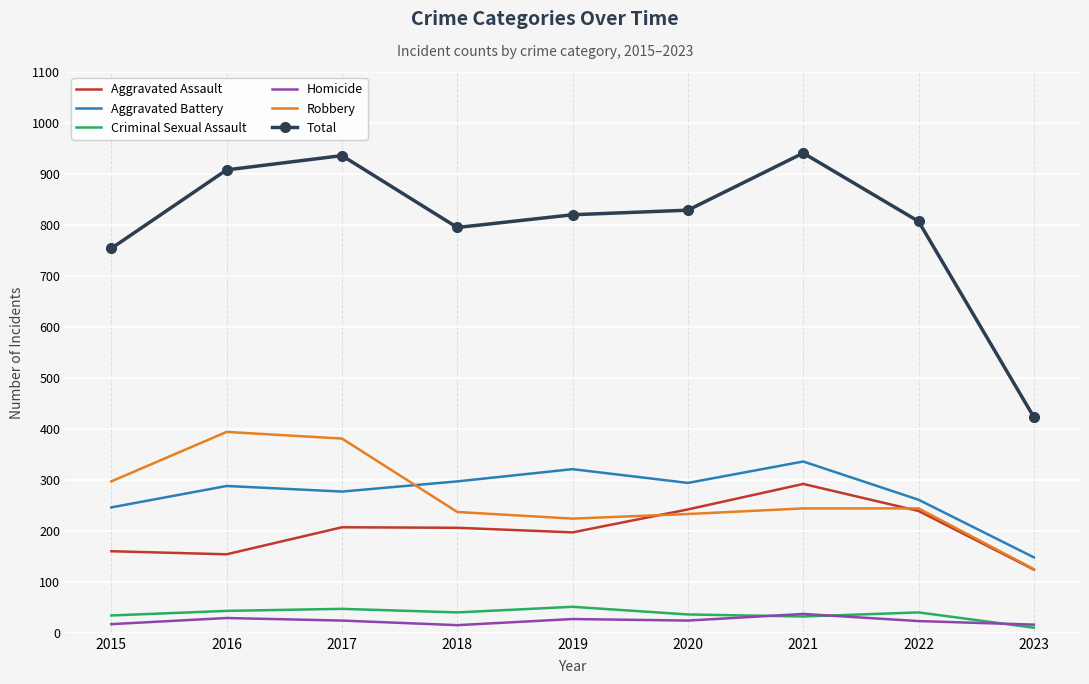

What is the lowest value of the Aggravated Battery series?

148